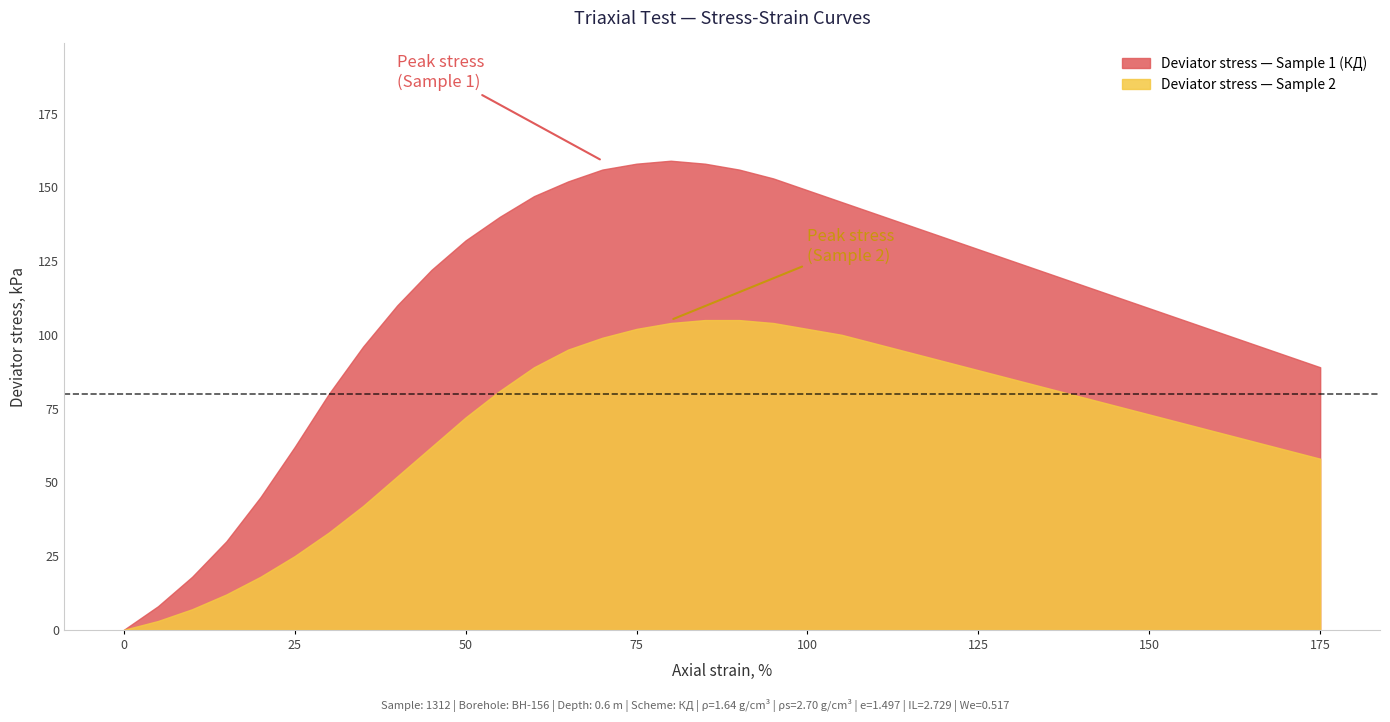

True or false: Axial strain (%) and Deviator (kPa) cross at least once.

False